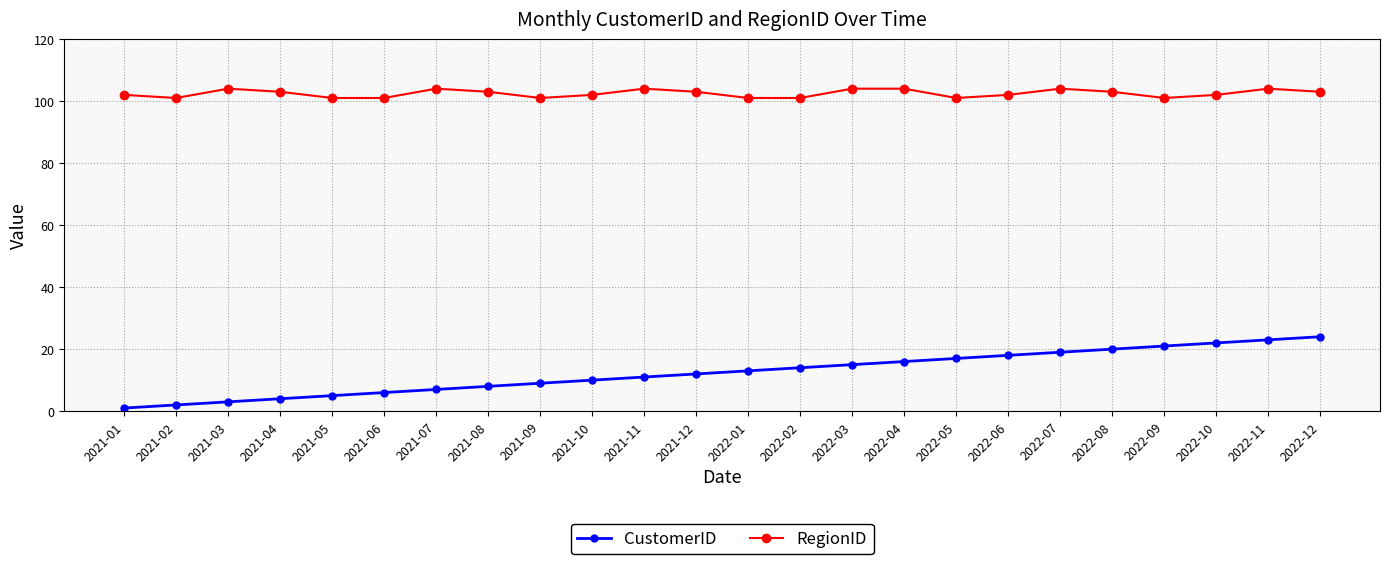

Is the value of RegionID at 2022-05 greater than the value of CustomerID at 2022-09?

Yes